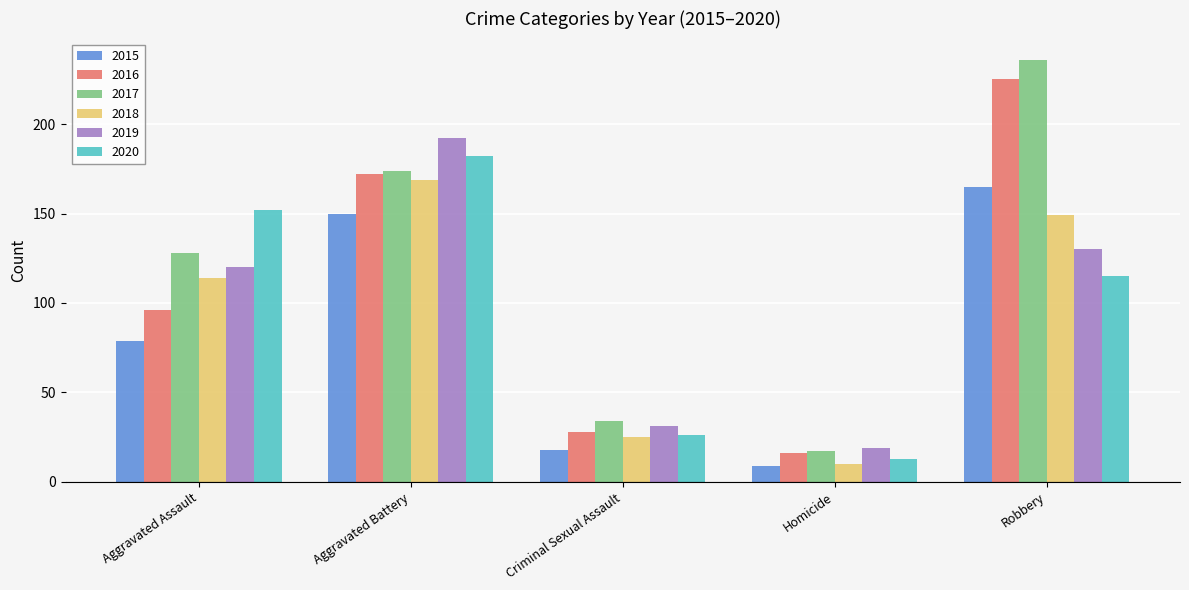

How many categories are shown in the chart?

5